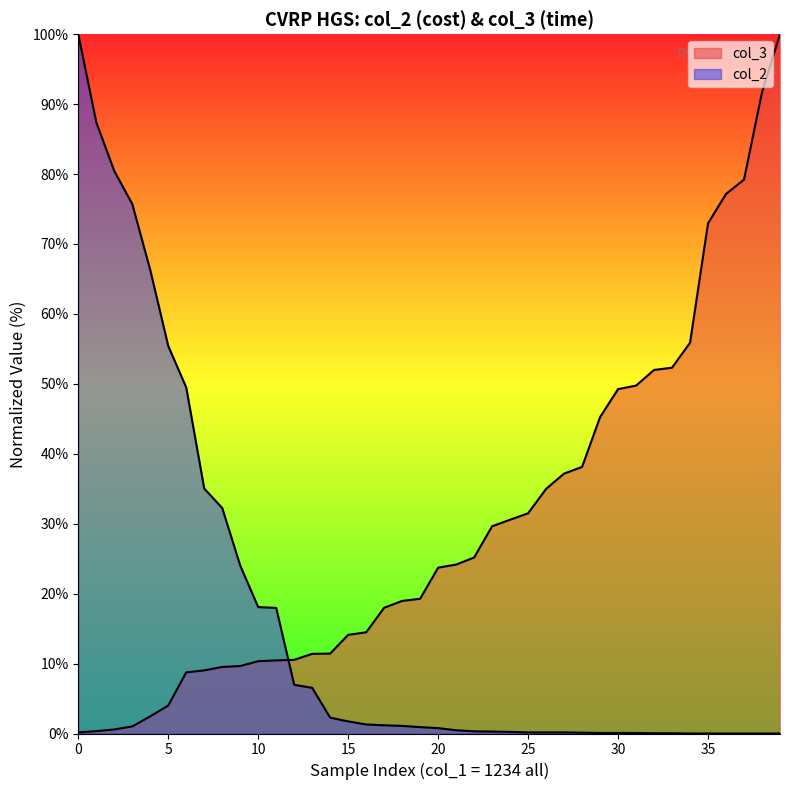

What is the sum of the col_3 values at 9 and 10?

20.0